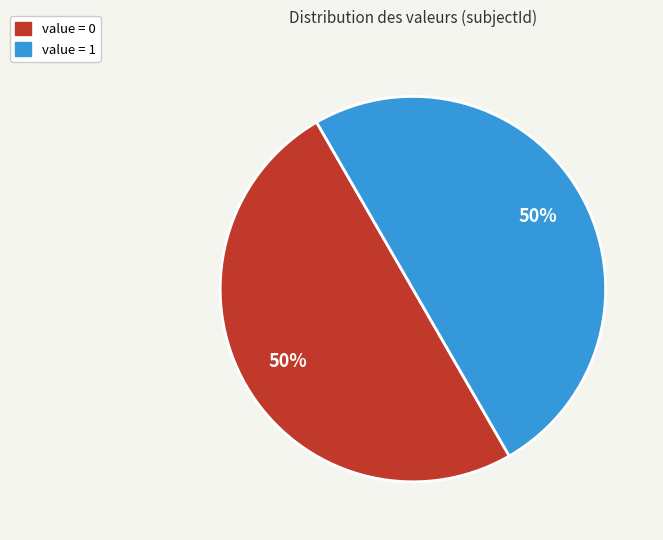

To the nearest percent, what is the average slice percentage?

50%